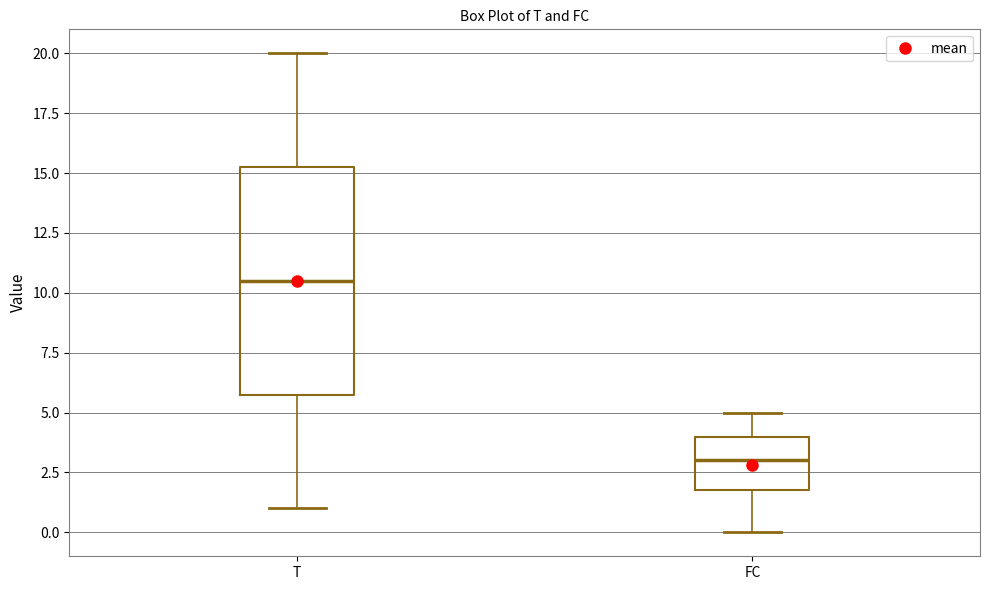

Reading left to right, read every box against the y-axis: the position of its median line, the range the box covers, and the ends of its whiskers. The values are not printed on the chart, so give them approximately, as read against the axis.

T: median 10.5, box 6.0 to 15.5, whiskers 1.0 to 20.0
FC: median 3.0, box 2.0 to 4.0, whiskers 0.0 to 5.0